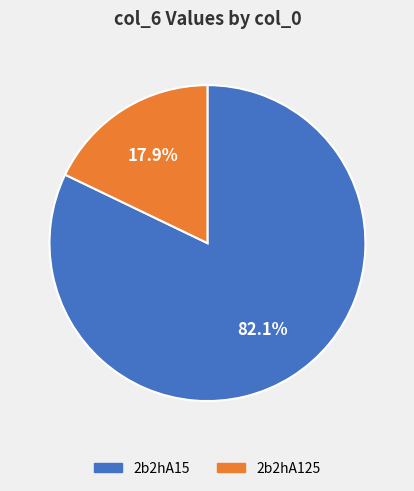

To the nearest percent, what is the combined percentage of 2b2hA15 and 2b2hA125?

100%